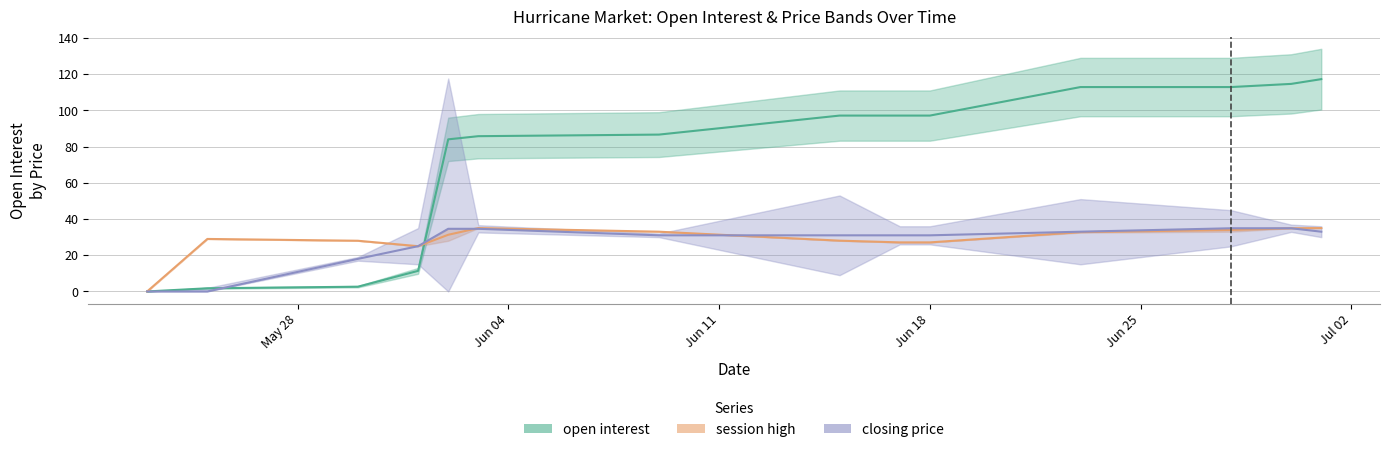

True or false: closing price and session high cross at least once.

True